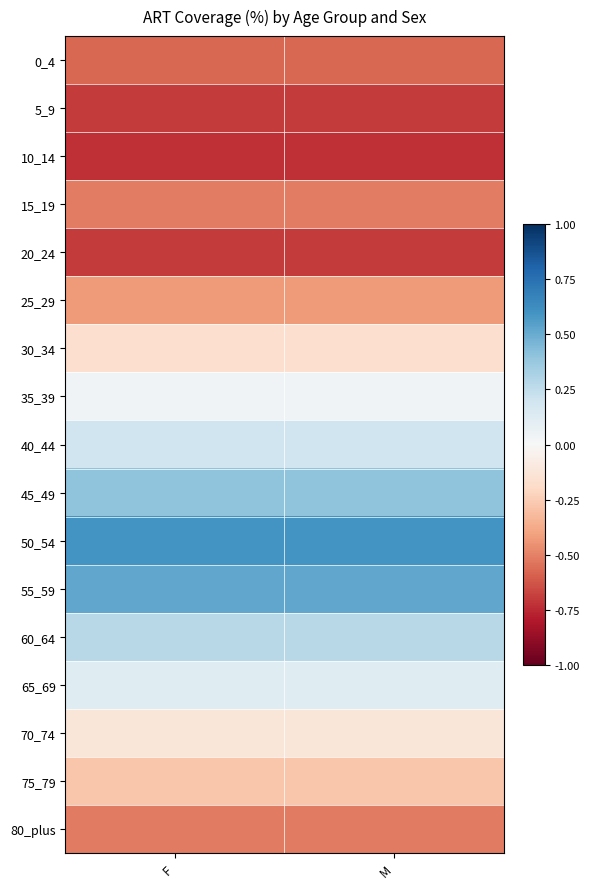

Reading left to right, transcribe all the data shown in this chart.

0_4: F=-0.6	M=-0.6
5_9: F=-0.7	M=-0.7
10_14: F=-0.7	M=-0.7
15_19: F=-0.5	M=-0.5
20_24: F=-0.7	M=-0.7
25_29: F=-0.4	M=-0.4
30_34: F=-0.2	M=-0.2
35_39: F=0.0	M=0.0
40_44: F=0.2	M=0.2
45_49: F=0.4	M=0.4
50_54: F=0.6	M=0.6
55_59: F=0.5	M=0.5
60_64: F=0.3	M=0.3
65_69: F=0.1	M=0.1
70_74: F=-0.1	M=-0.1
75_79: F=-0.3	M=-0.3
80_plus: F=-0.5	M=-0.5